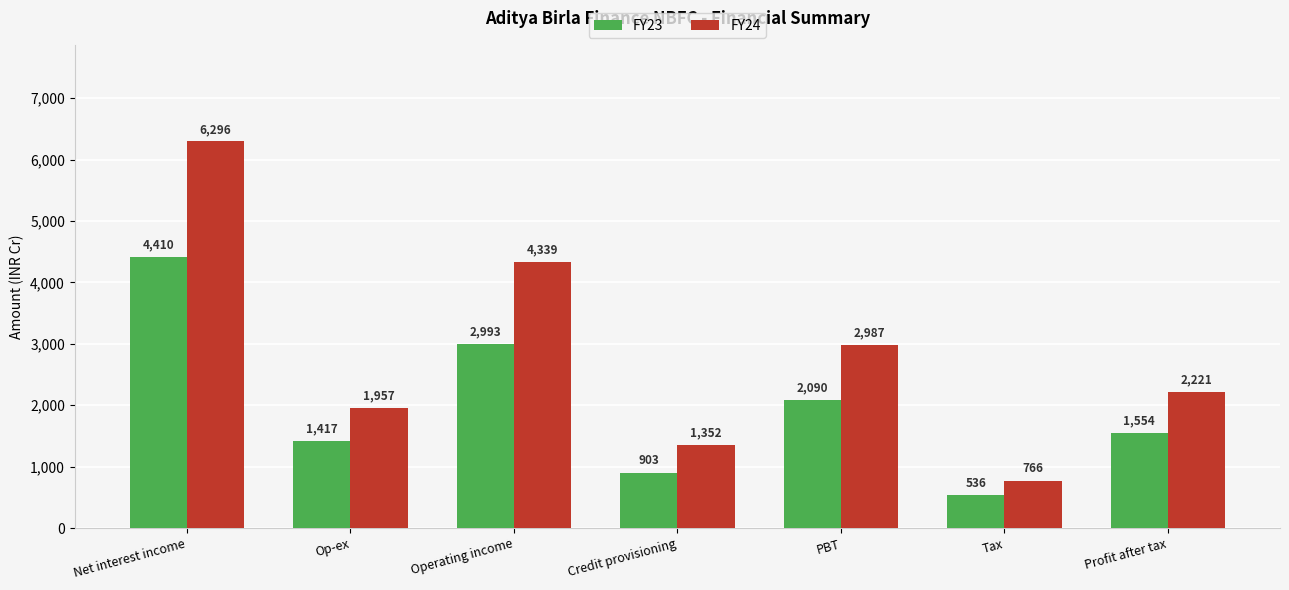

The FY23 series shows 1417 at Op-ex. True or false?

True